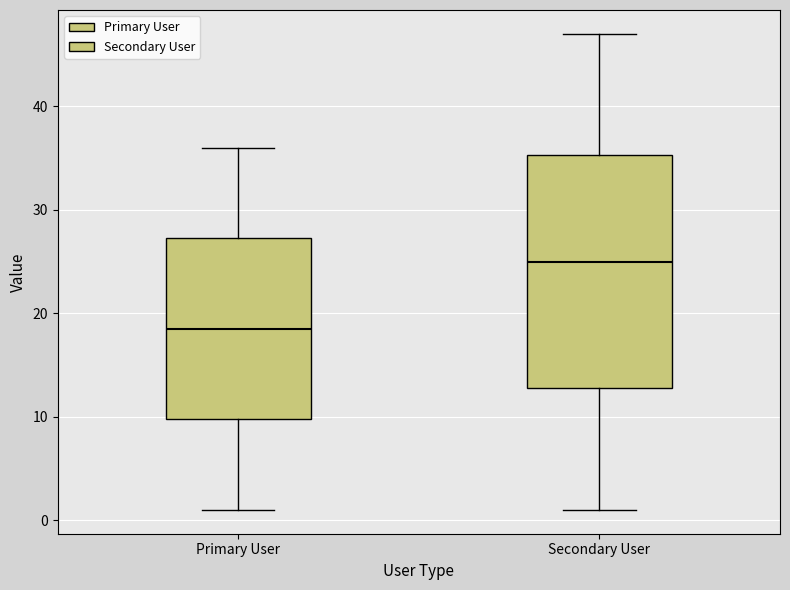

Comparing the boxes themselves (not the whiskers), which one is the tallest?

Secondary User